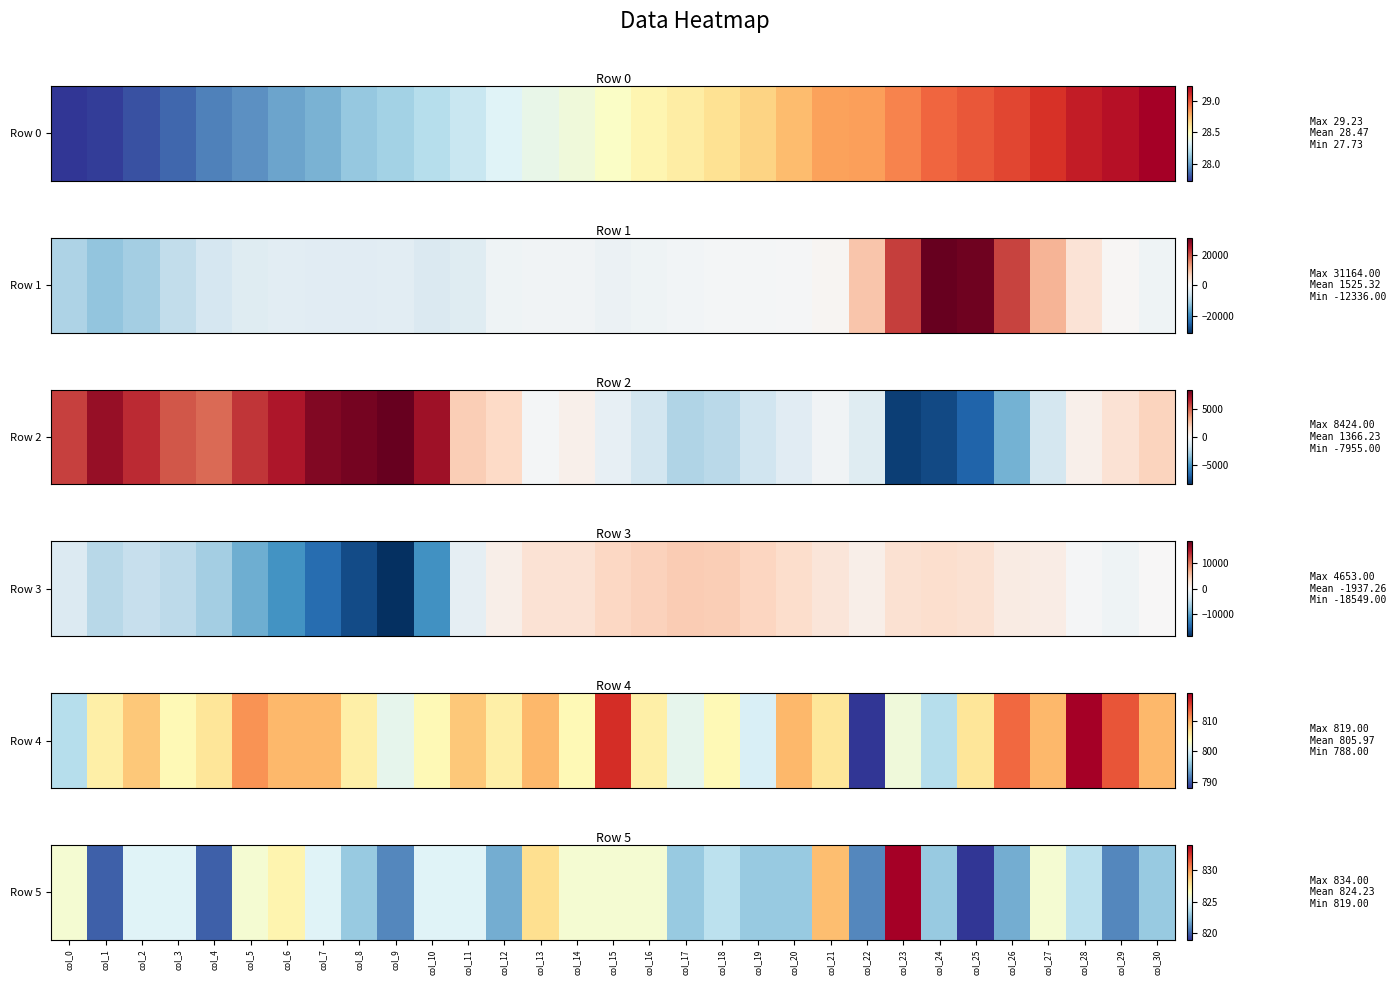

What is the difference between the maximum and minimum values?

15